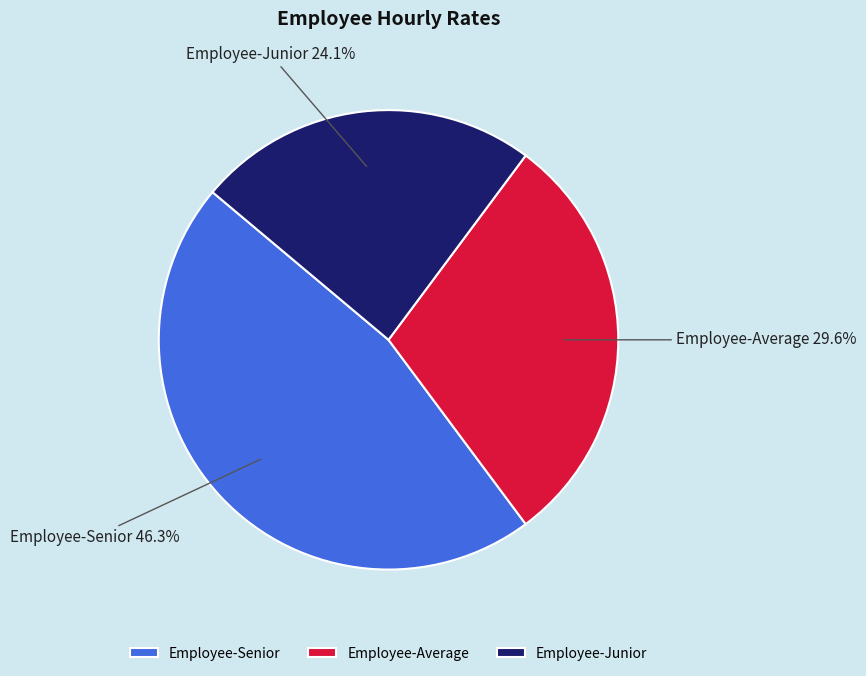

Which slice is the largest?

Employee-Senior